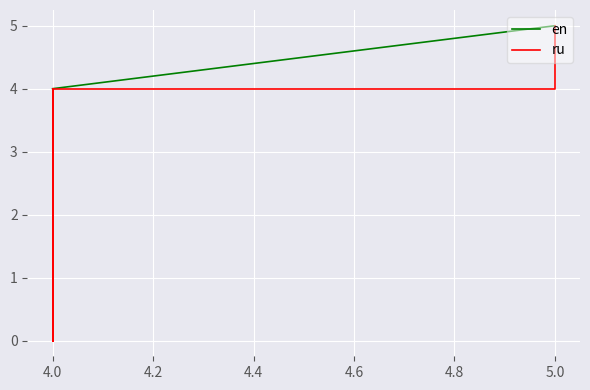

At 5.0, list the series in order from largest to smallest.

en, ru